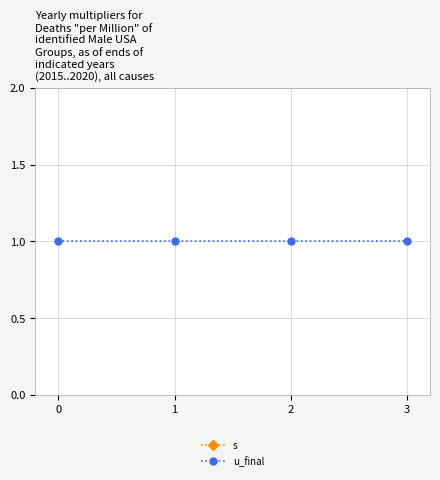

What is the value of the u_final point at the 4th from the left?

1